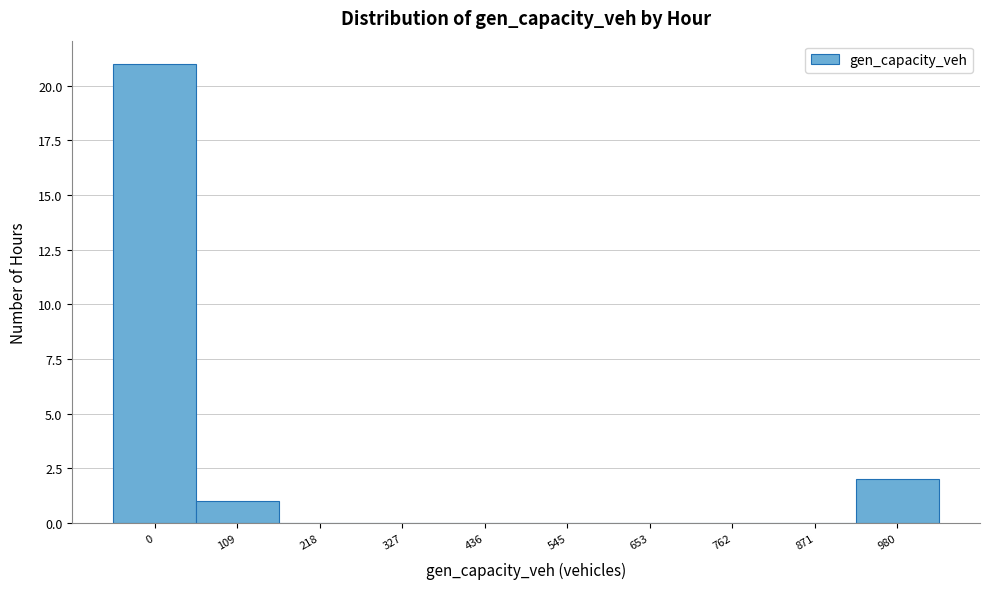

Is it true that the value at 436 is 0?

True